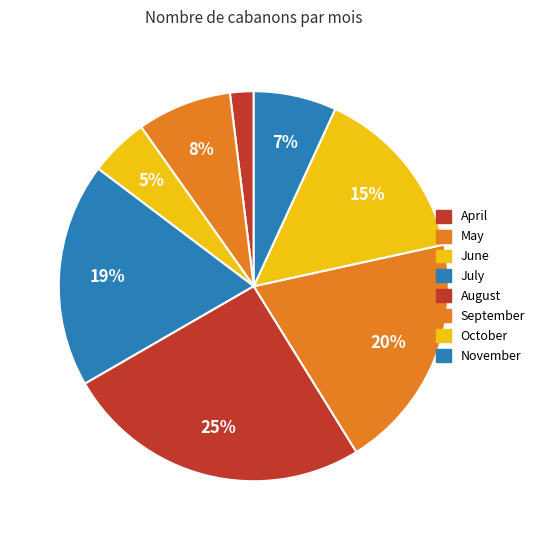

To the nearest percent, what is the difference between the largest and smallest slice percentages?

24%